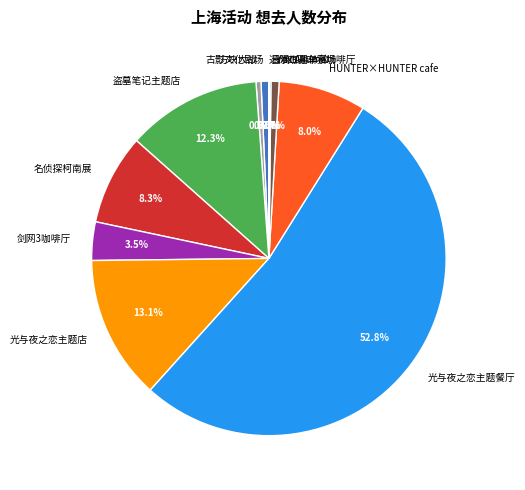

Combined, do 古影文化剧场 and 剑网3咖啡厅 account for over 50%?

No